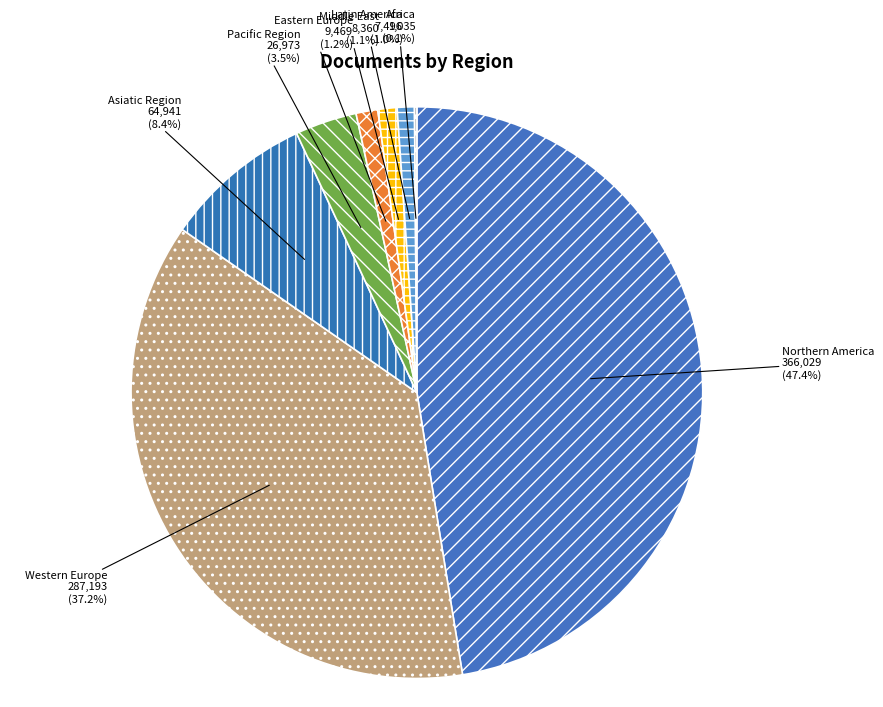

What is the ratio of the value at Northern America to the value at Asiatic Region?

5.6